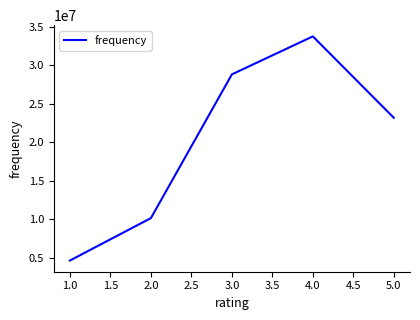

Approximately how many times larger is the value at 1.0 compared to 2.0?

0.5